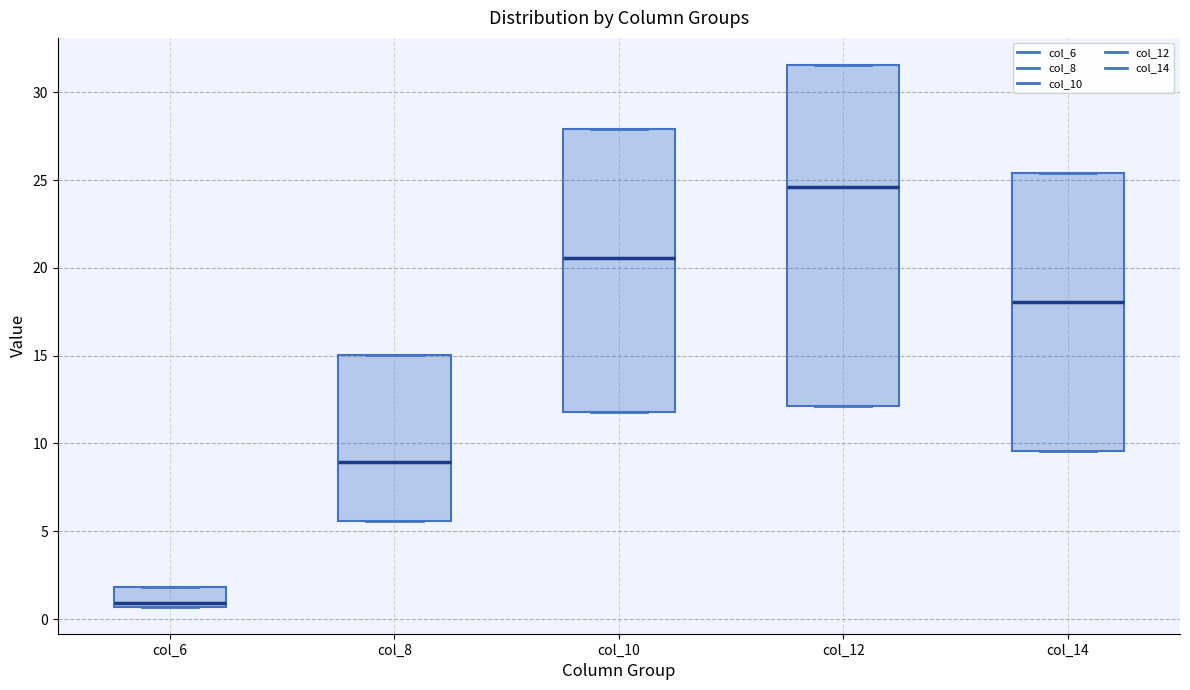

Which box is the tallest, from its lower edge to its upper edge?

col_12